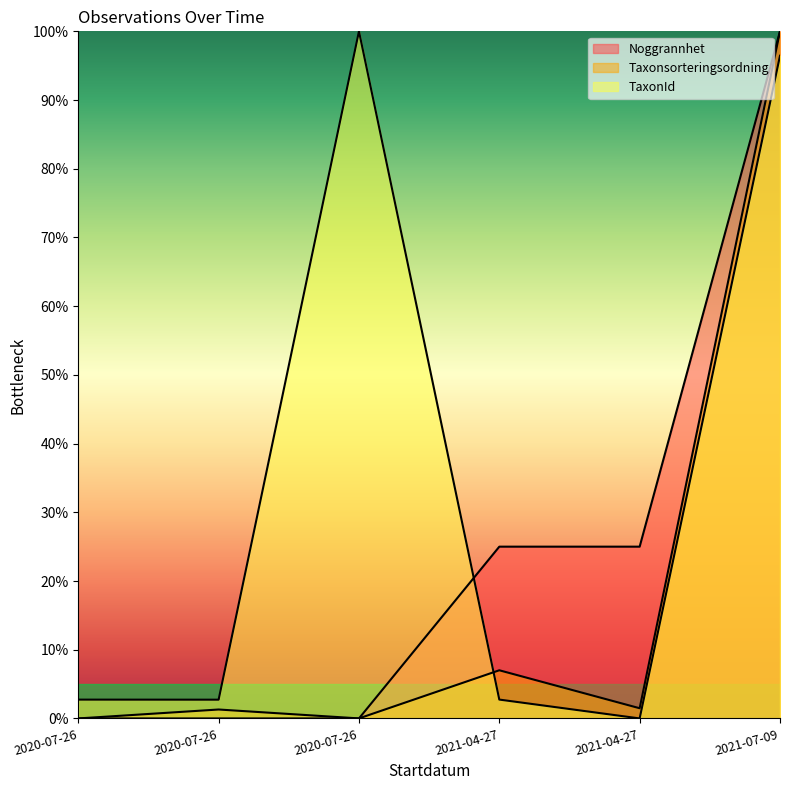

True or false: TaxonId and Taxonsorteringsordning cross at least once.

True